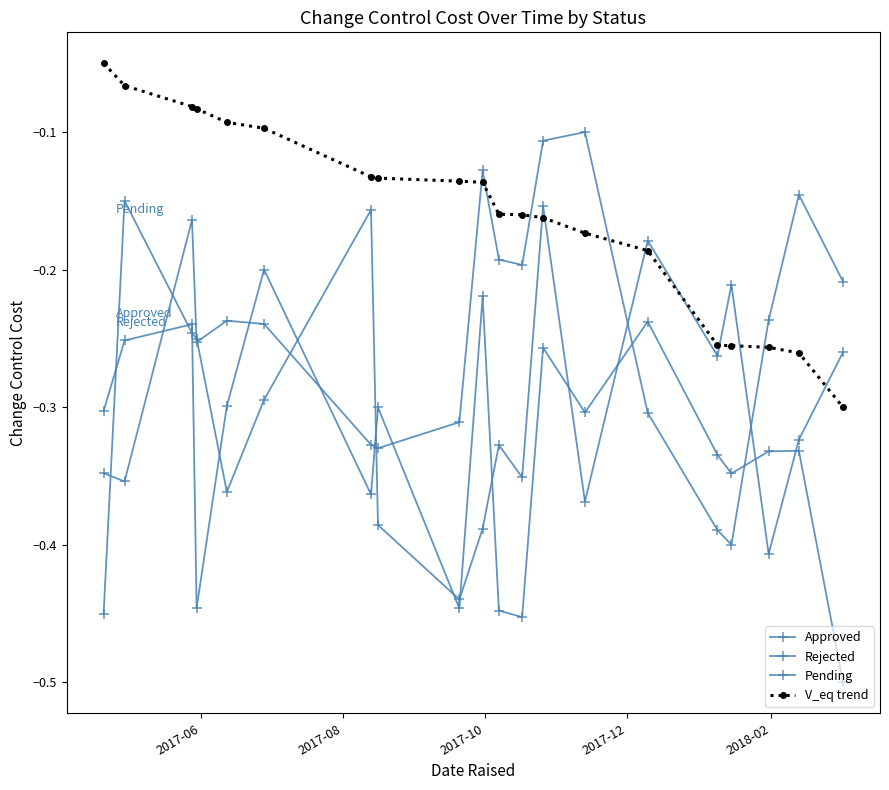

How many lines are shown in the chart?

4